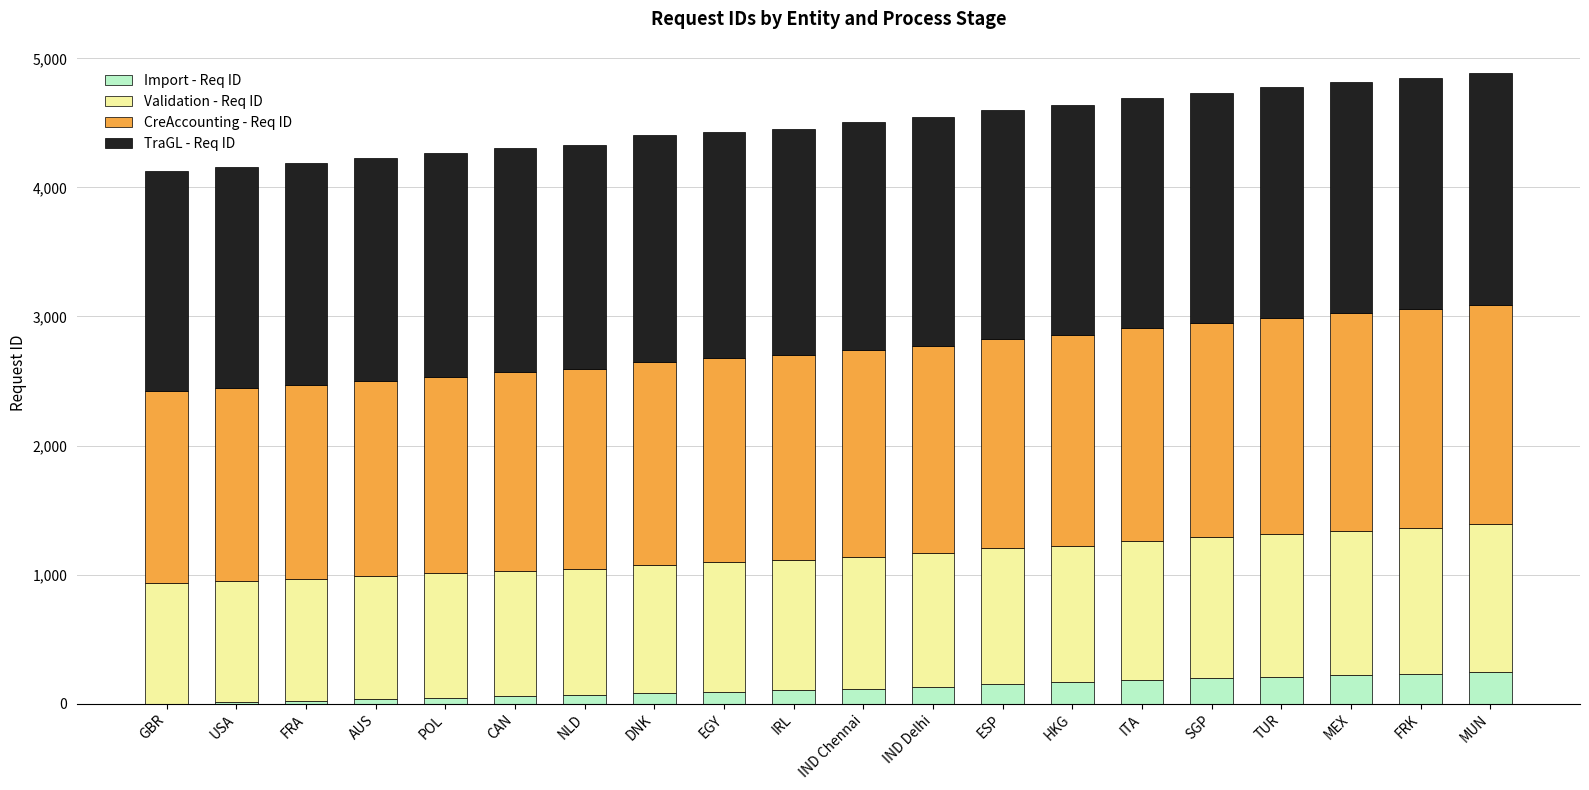

What is the total value across all series at TUR?

4775